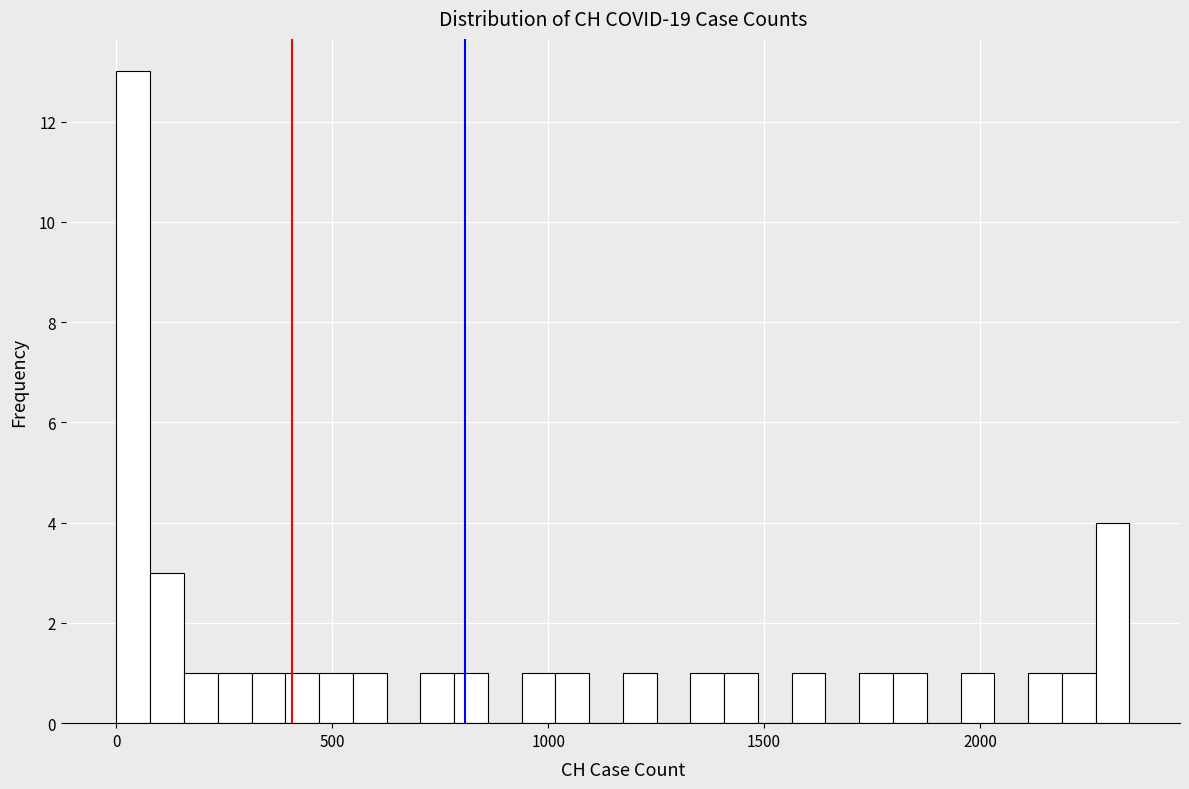

Around what value on the x-axis is the tallest bar? Give the approximate position of its centre, as read against the axis.

50